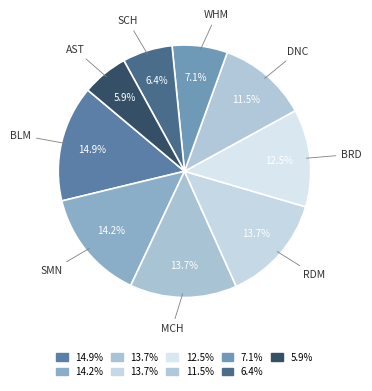

To the nearest percent, what is the combined percentage of BRD and WHM?

20%